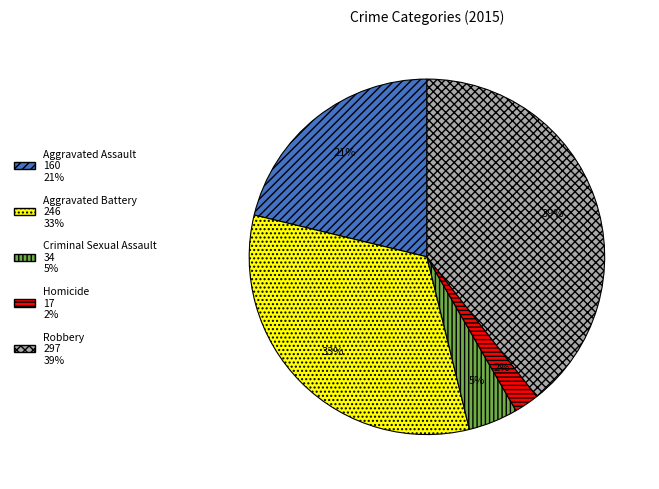

Is it true that Robbery is 50% of the pie?

False